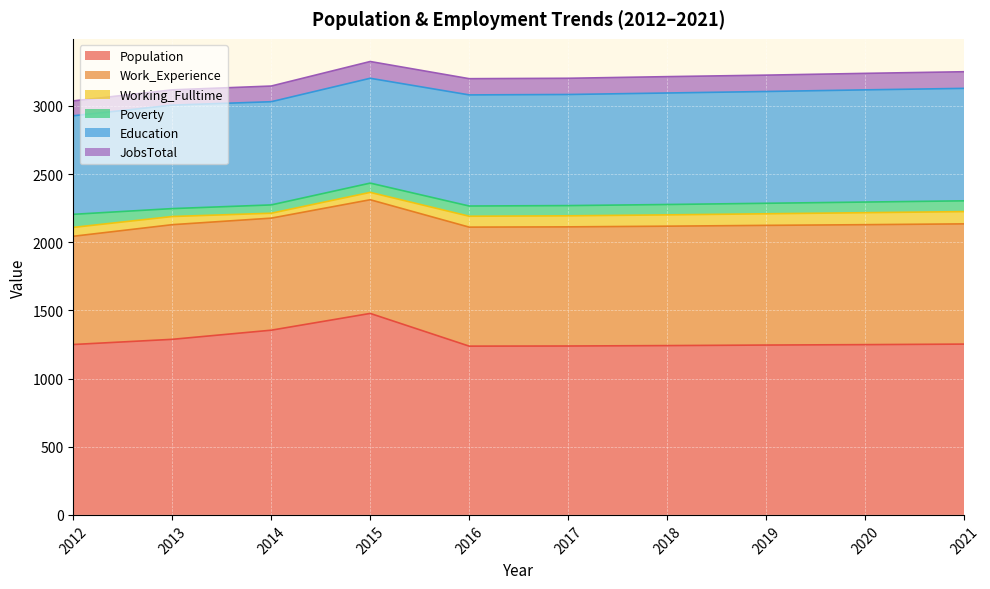

The value of Education at 2016 is 1432. True or false?

False